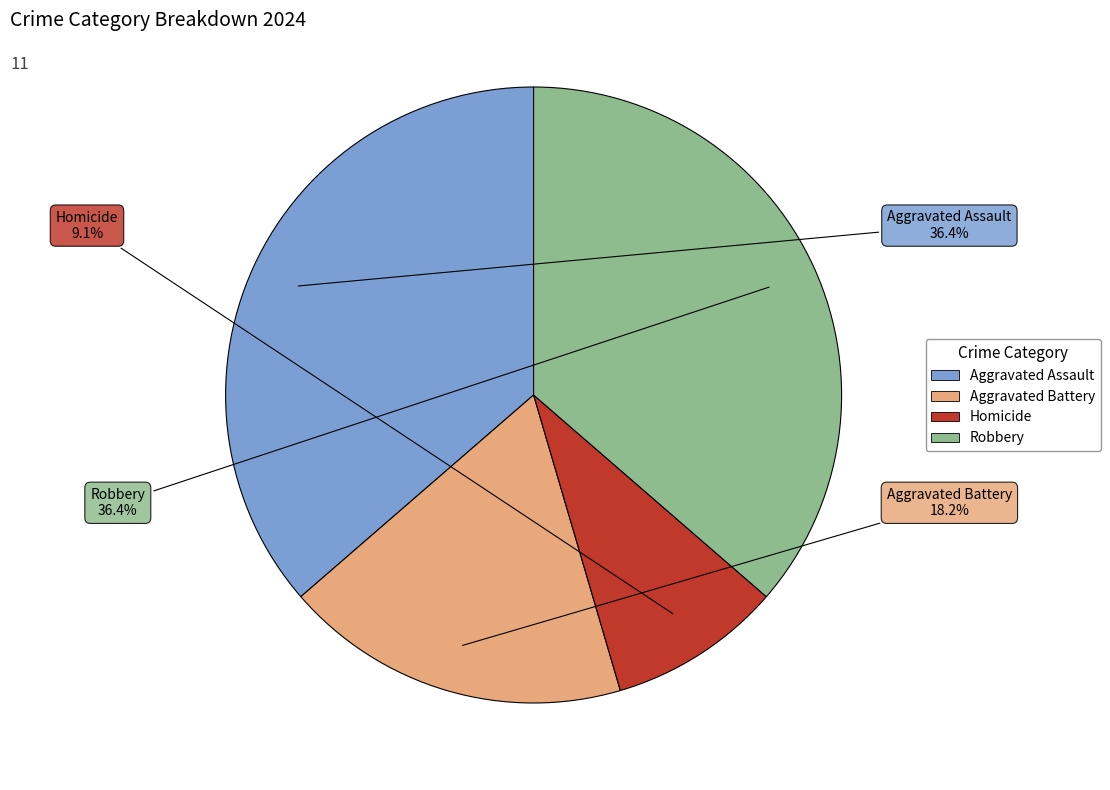

What is the smallest slice in the pie chart?

Homicide